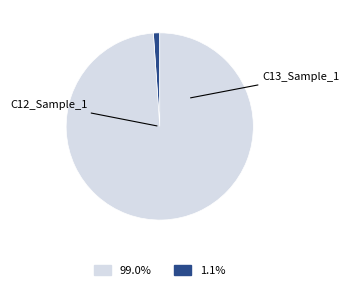

Does any single category account for the majority?

Yes